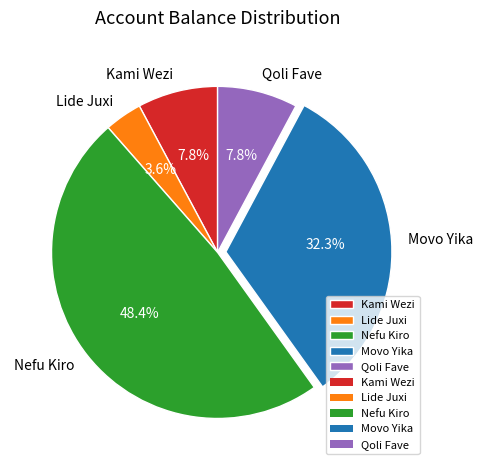

How many segments does this pie chart have?

5